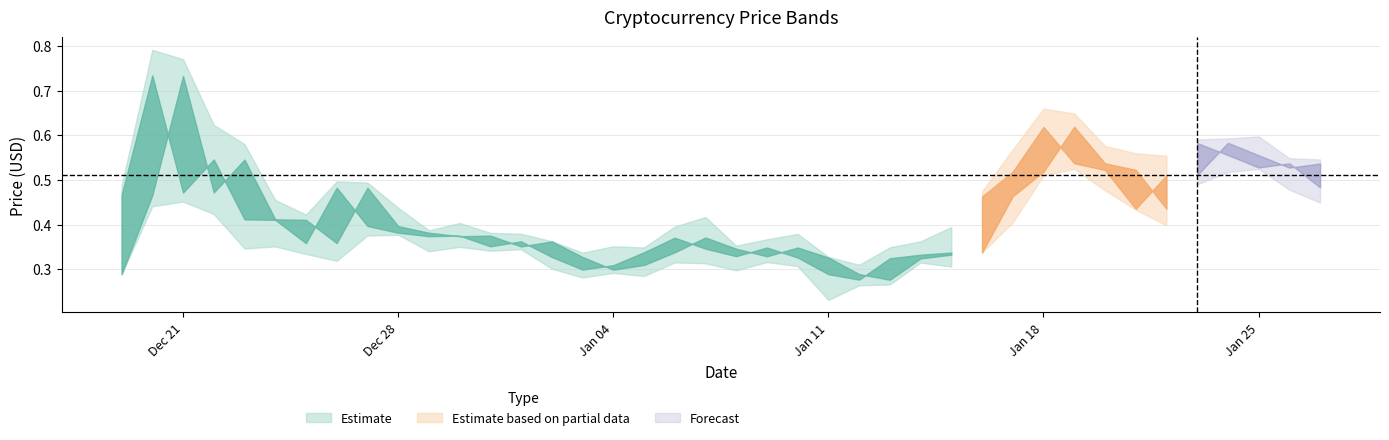

Reading left to right, transcribe all the data shown in this chart.

open: 0.3	0.5	0.7	0.5	0.5	0.4	0.4	0.4	0.5	0.4	0.4	0.4	0.4	0.4	0.4	0.3	0.3	0.3	0.3	0.4	0.3	0.3	0.3	0.3	0.3	0.3	0.3	0.3	0.3	0.5	0.5	0.6	0.5	0.5	0.4	0.5	0.6	0.6	0.5	0.5
high: 0.5	0.8	0.8	0.6	0.6	0.5	0.4	0.5	0.5	0.4	0.4	0.4	0.4	0.4	0.4	0.3	0.4	0.3	0.4	0.4	0.4	0.4	0.4	0.3	0.3	0.3	0.4	0.4	0.5	0.6	0.7	0.6	0.6	0.6	0.6	0.6	0.6	0.6	0.5	0.5
close: 0.5	0.7	0.5	0.5	0.4	0.4	0.4	0.5	0.4	0.4	0.4	0.4	0.4	0.4	0.3	0.3	0.3	0.3	0.4	0.3	0.3	0.3	0.3	0.3	0.3	0.3	0.3	0.3	0.5	0.5	0.6	0.5	0.5	0.4	0.5	0.6	0.6	0.5	0.5	0.5
low: 0.3	0.4	0.5	0.4	0.3	0.4	0.3	0.3	0.4	0.4	0.3	0.4	0.3	0.3	0.3	0.3	0.3	0.3	0.3	0.3	0.3	0.3	0.3	0.2	0.3	0.3	0.3	0.3	0.3	0.4	0.5	0.5	0.5	0.4	0.4	0.5	0.5	0.5	0.5	0.4